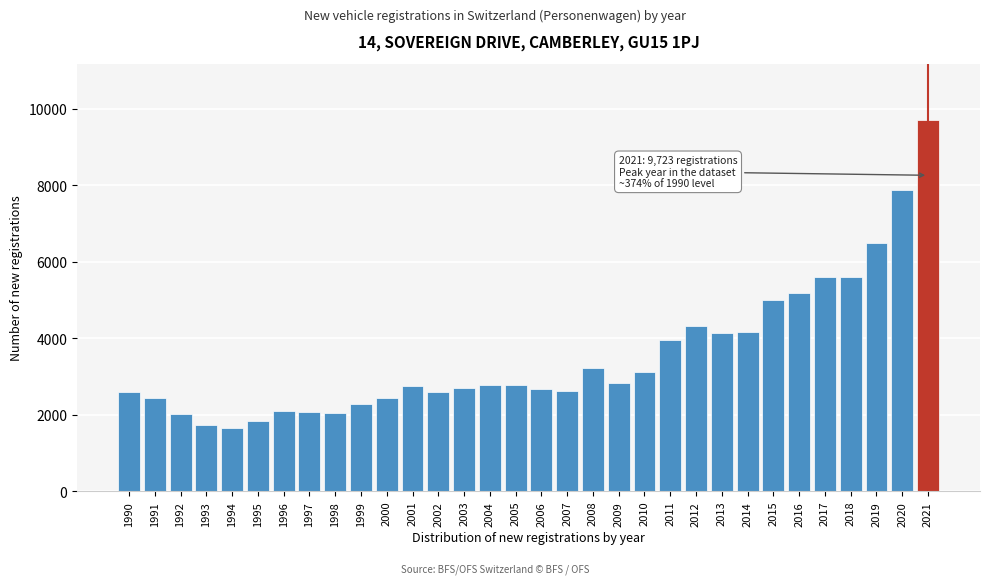

What is the sum of all values?

113402